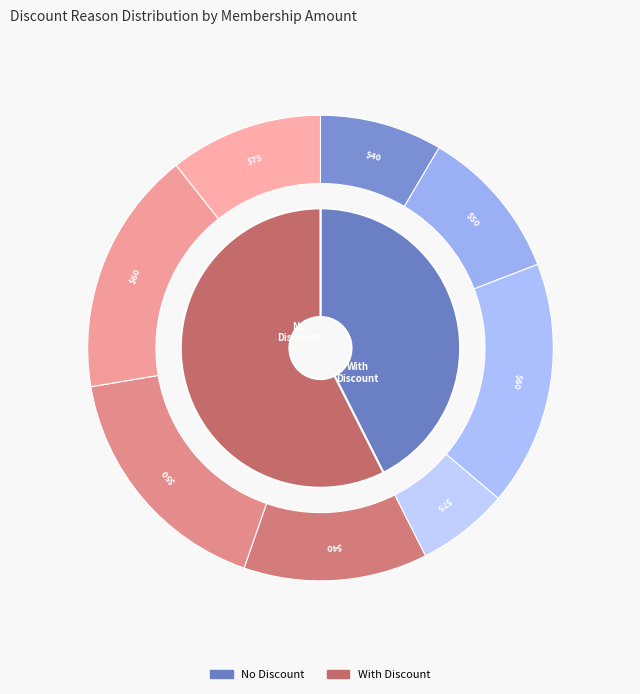

Does any single category account for the majority?

No